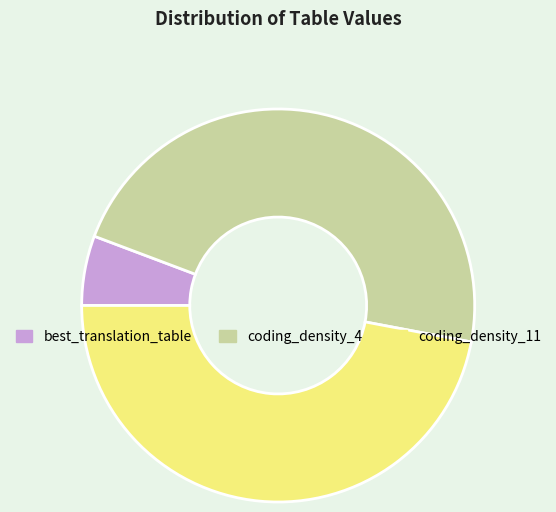

Approximately how many times larger is the value at coding_density_11 compared to coding_density_4?

1.0